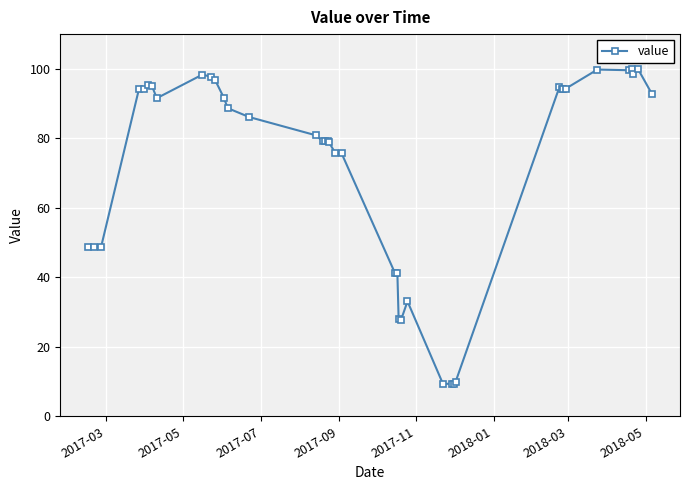

True or false: there are more than 1 points higher than both neighbors.

True